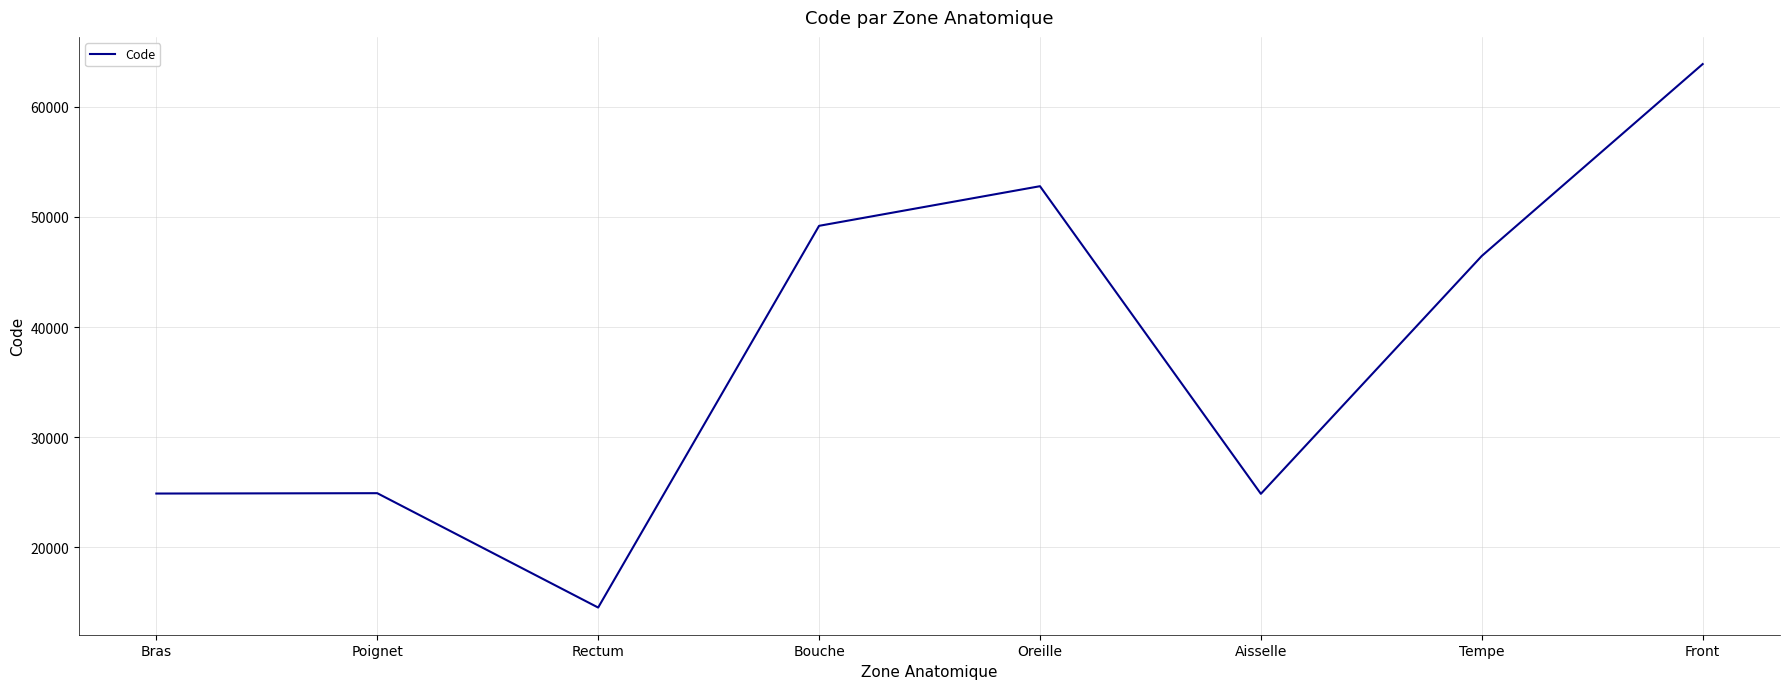

What is the change in value from Poignet to Bouche?

+24262